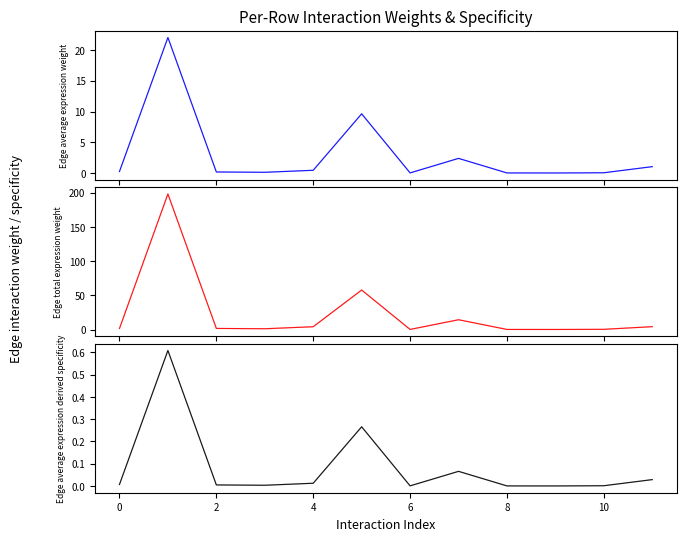

Which series has the widest spread of values?

Edge total expression weight